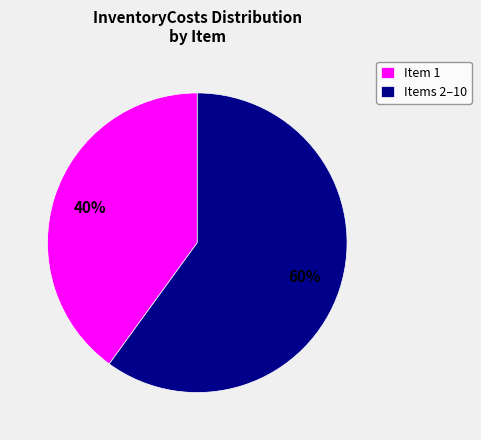

To the nearest percent, what is the average slice percentage?

50%